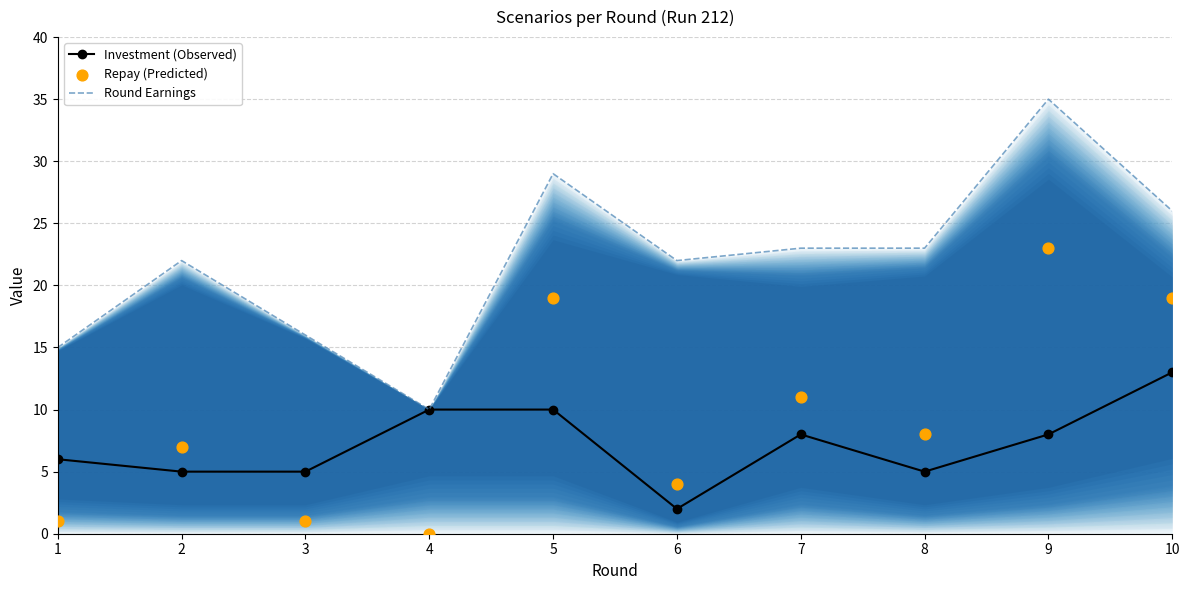

At which category is the sum across all series the highest?

9